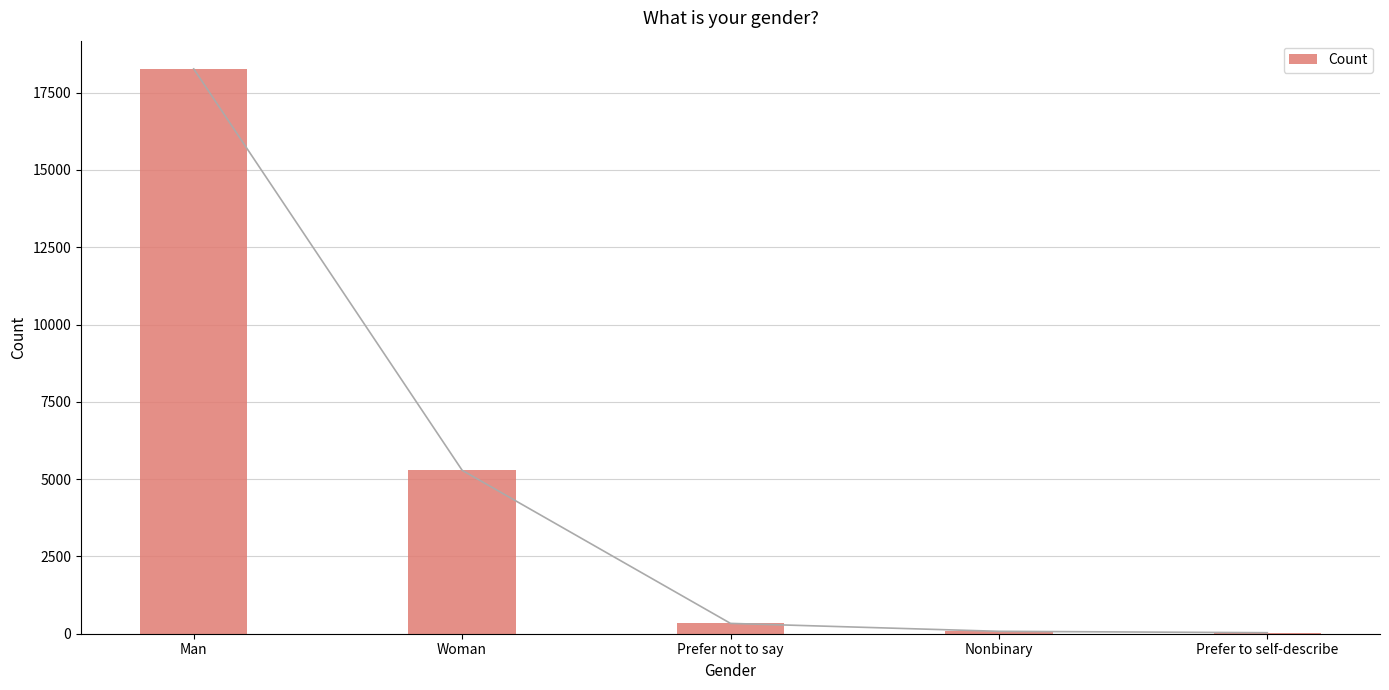

What is the change in value from Prefer not to say to Nonbinary?

-256